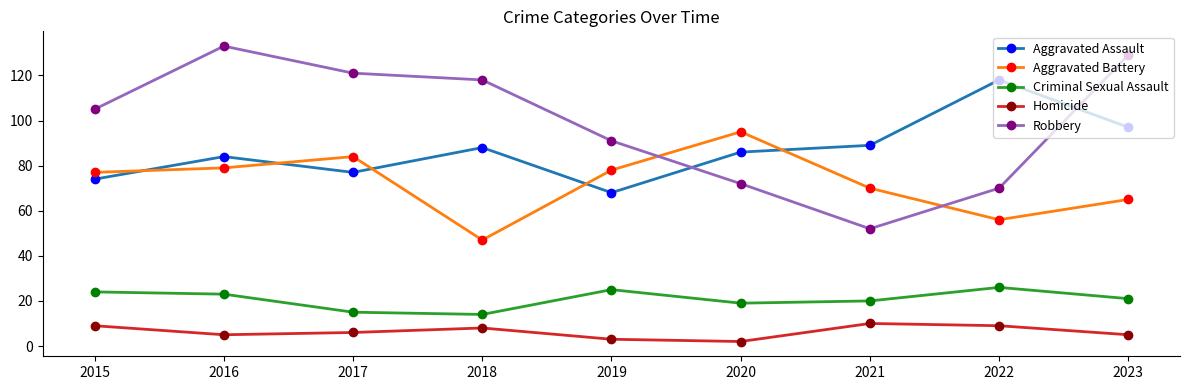

What is the difference between the highest and lowest values at 2020?

93